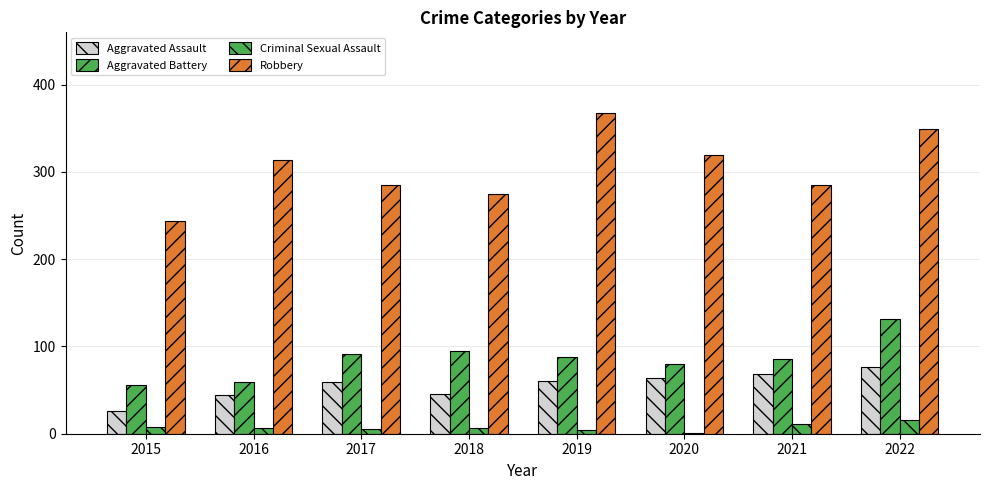

Which series has the largest total across all categories?

Robbery